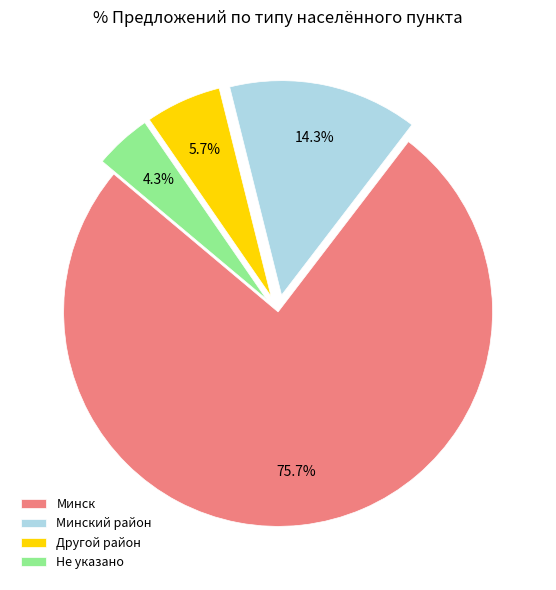

How much of the chart is everything except Минск?

24.3%